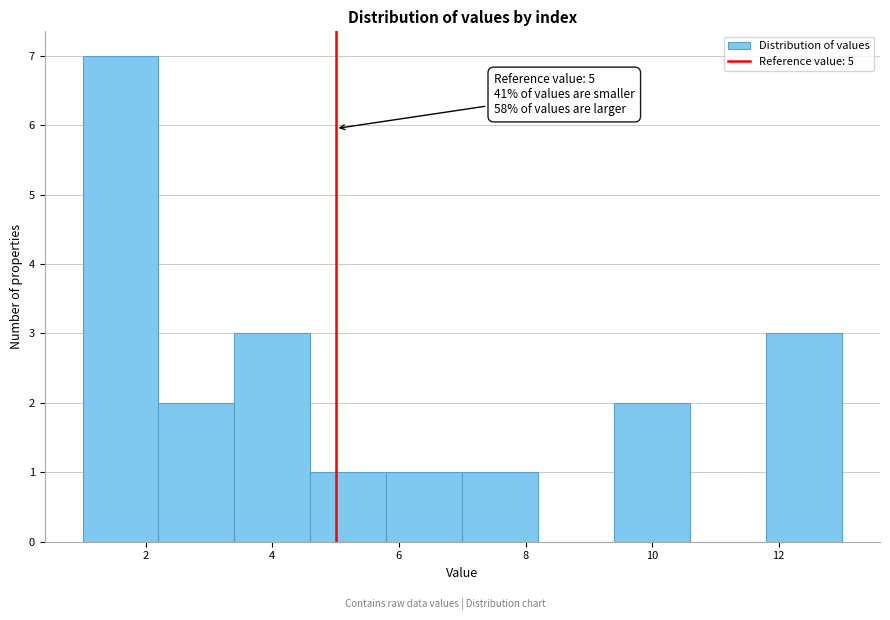

Over which range of the x-axis is the bar tallest?

1.0 to 2.2